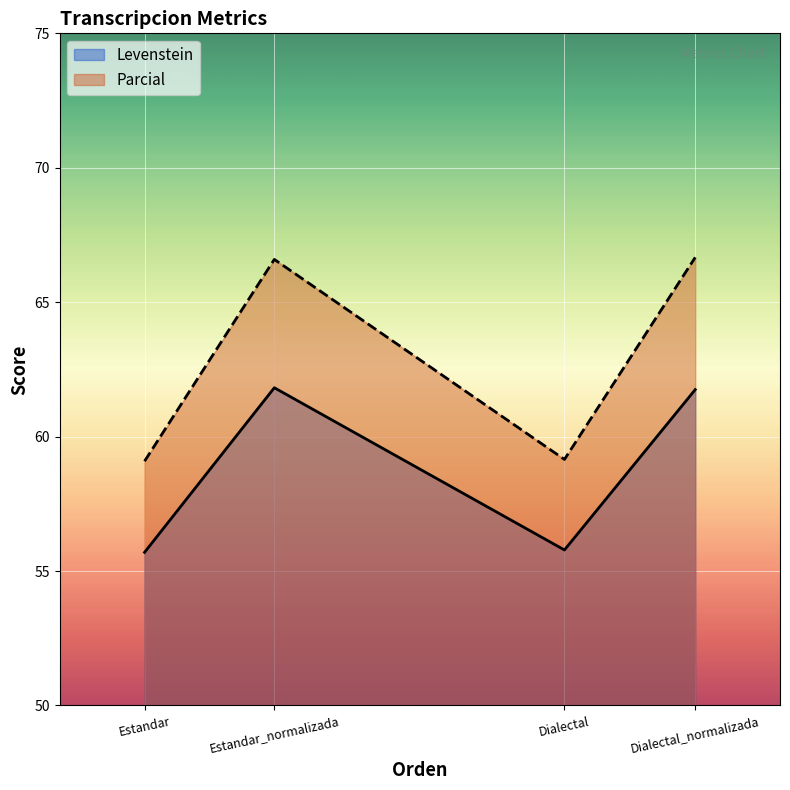

Which series has the widest spread of values?

Parcial